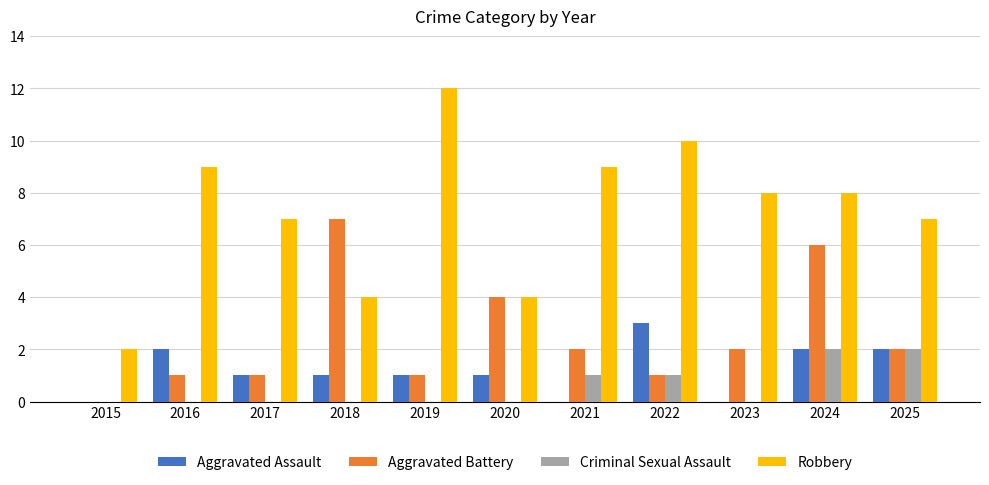

Between 2022 and 2025, which series saw the biggest shift?

Robbery